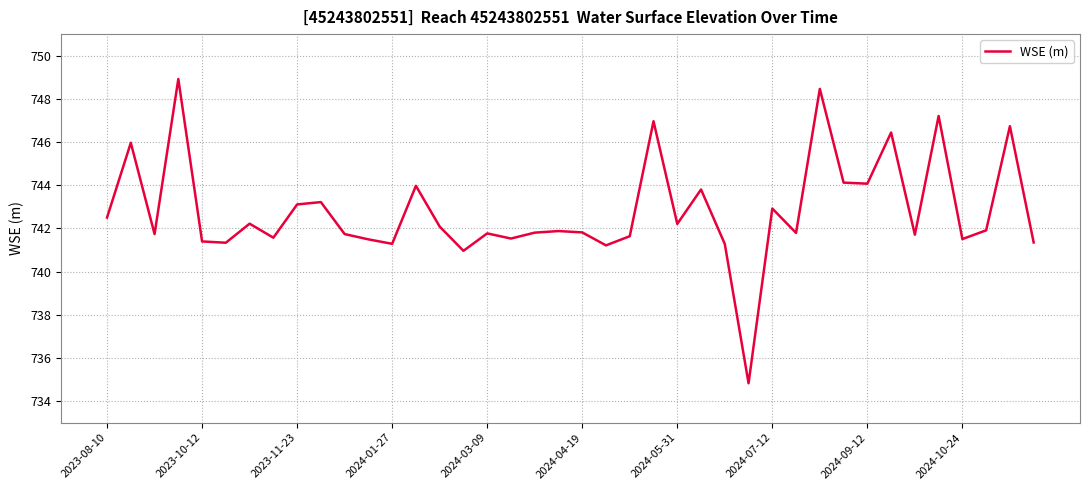

What is the difference between the maximum and minimum values?

14.1